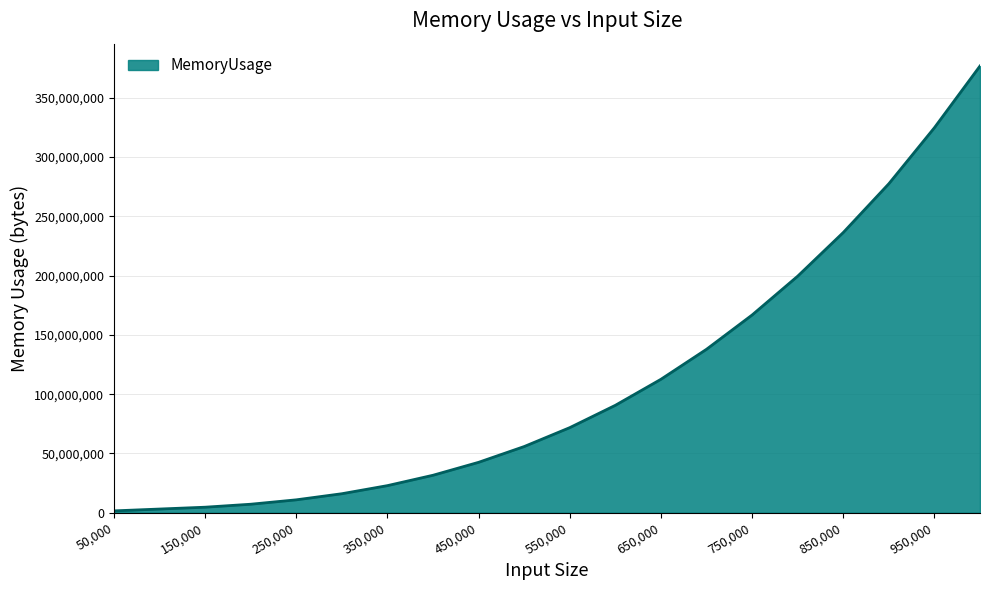

Count the number of categories in the chart.

20